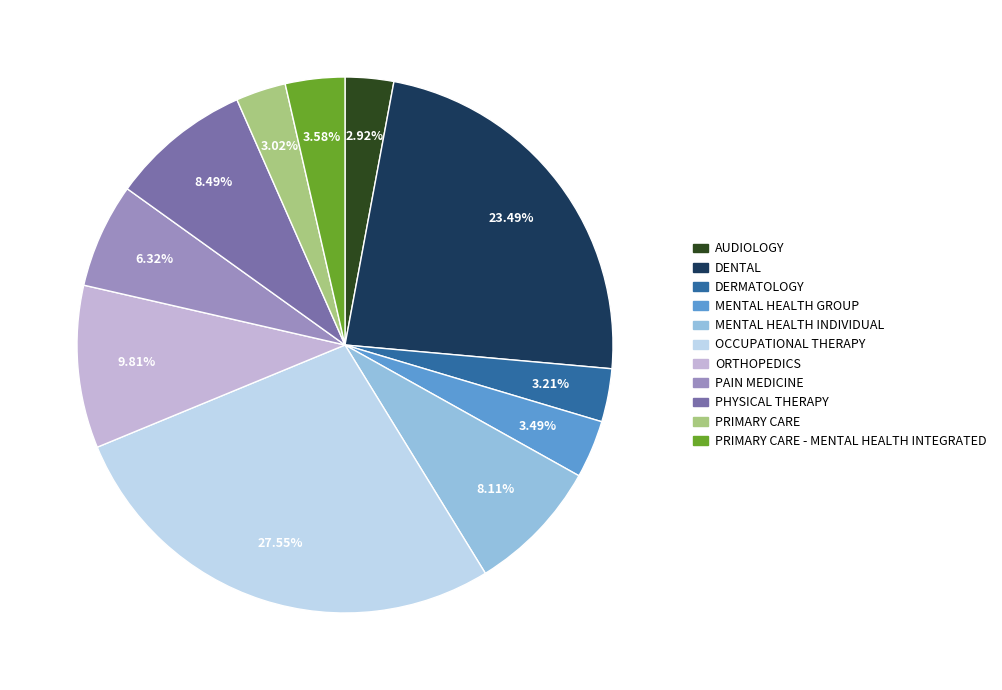

Is there a majority slice in this chart?

No